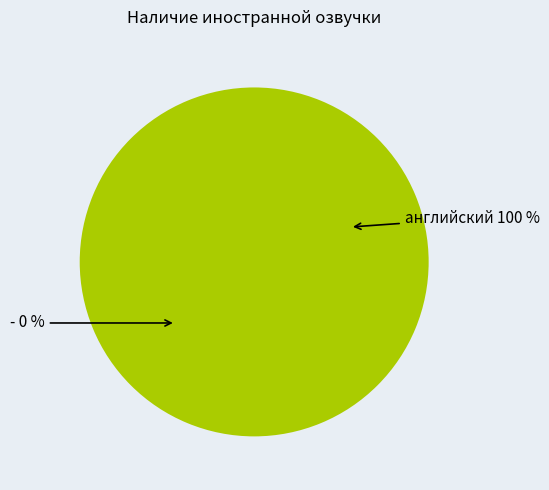

Which category has the biggest portion of the pie?

английский